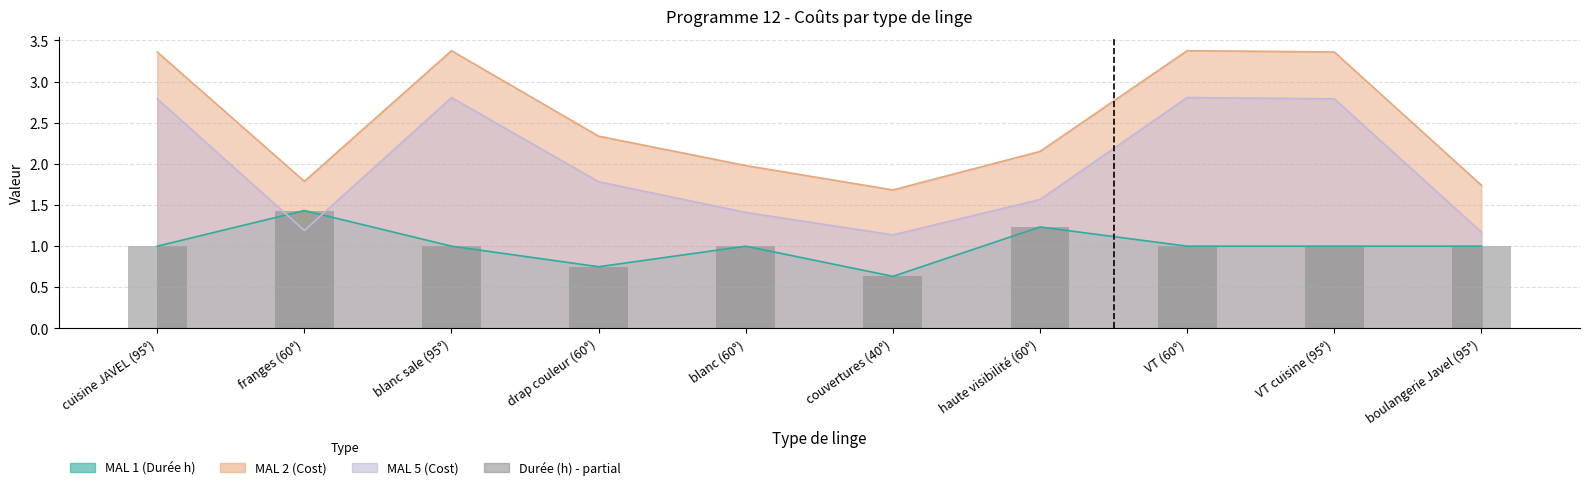

At which label does the data first exceed 1?

franges (60°)